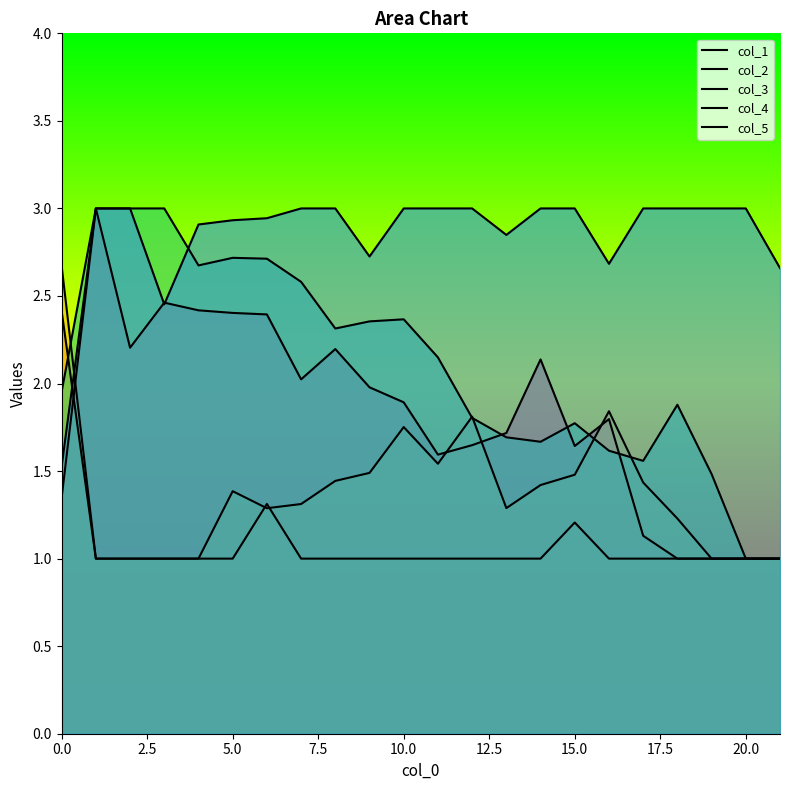

Does the chart display data point markers on the line(s)?

No